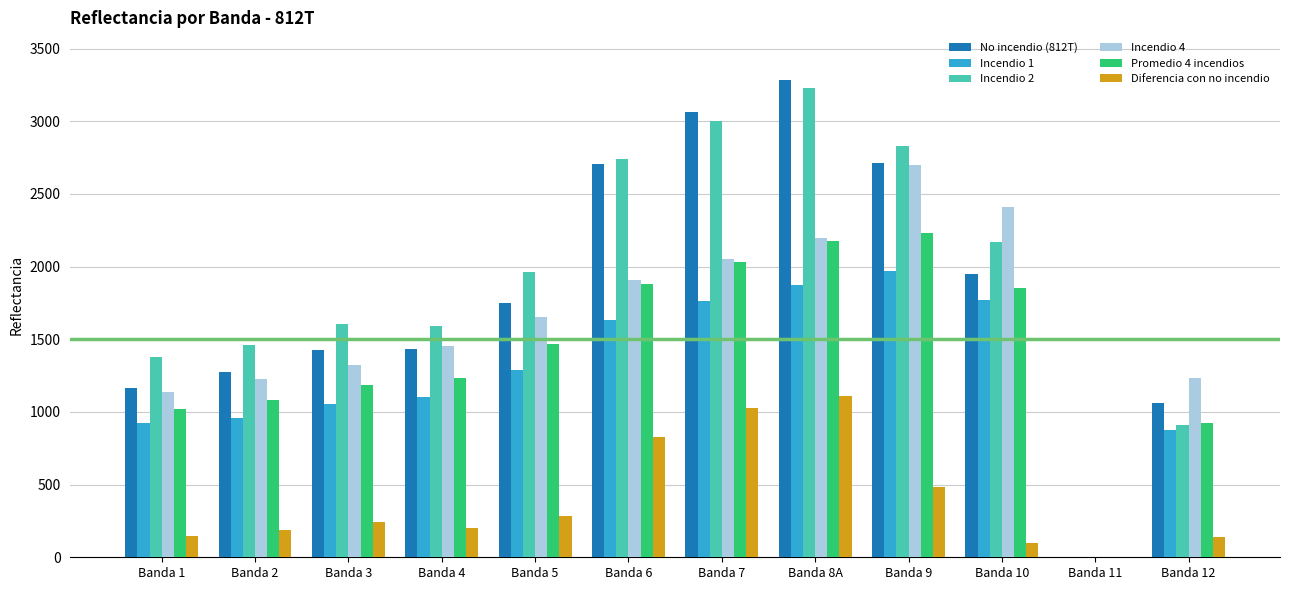

What is the maximum value for Promedio 4 incendios?

2229.5